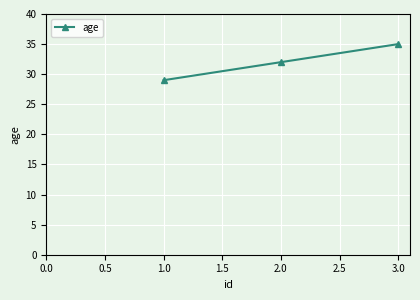

What is the label of the 2nd point from the left?

2.0